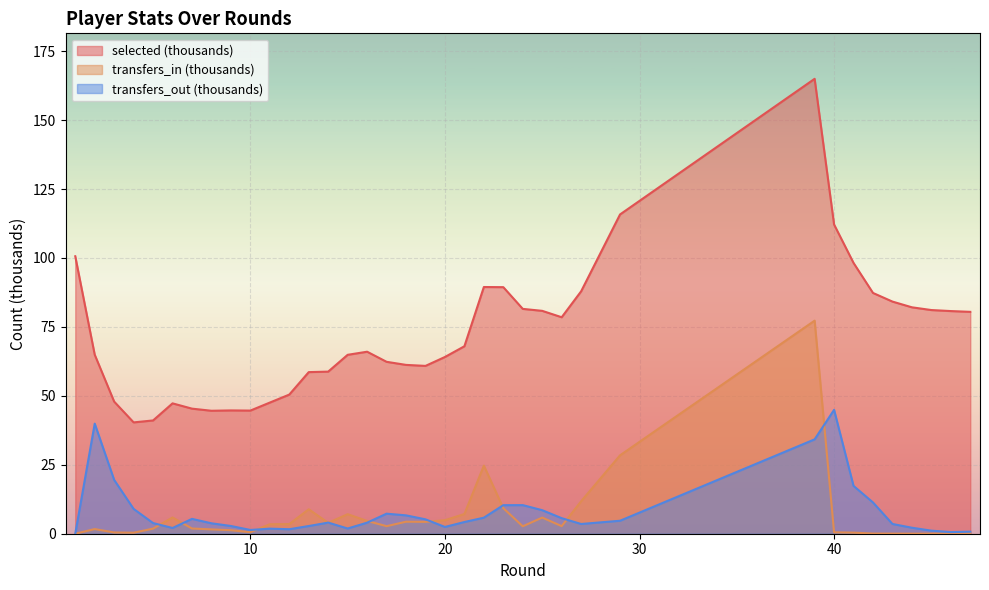

What is the sum of all selected values?

2678.7